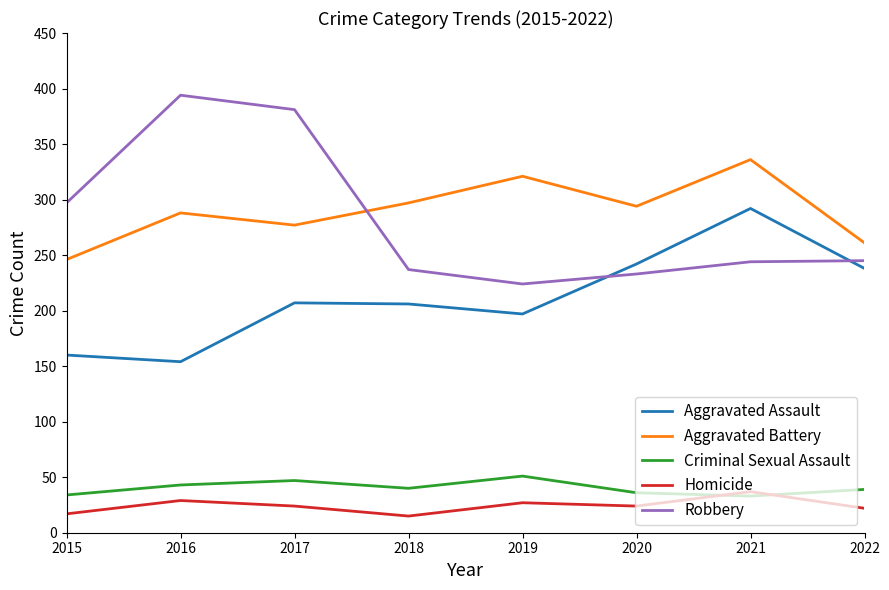

How many values in the Homicide series are below 24?

3